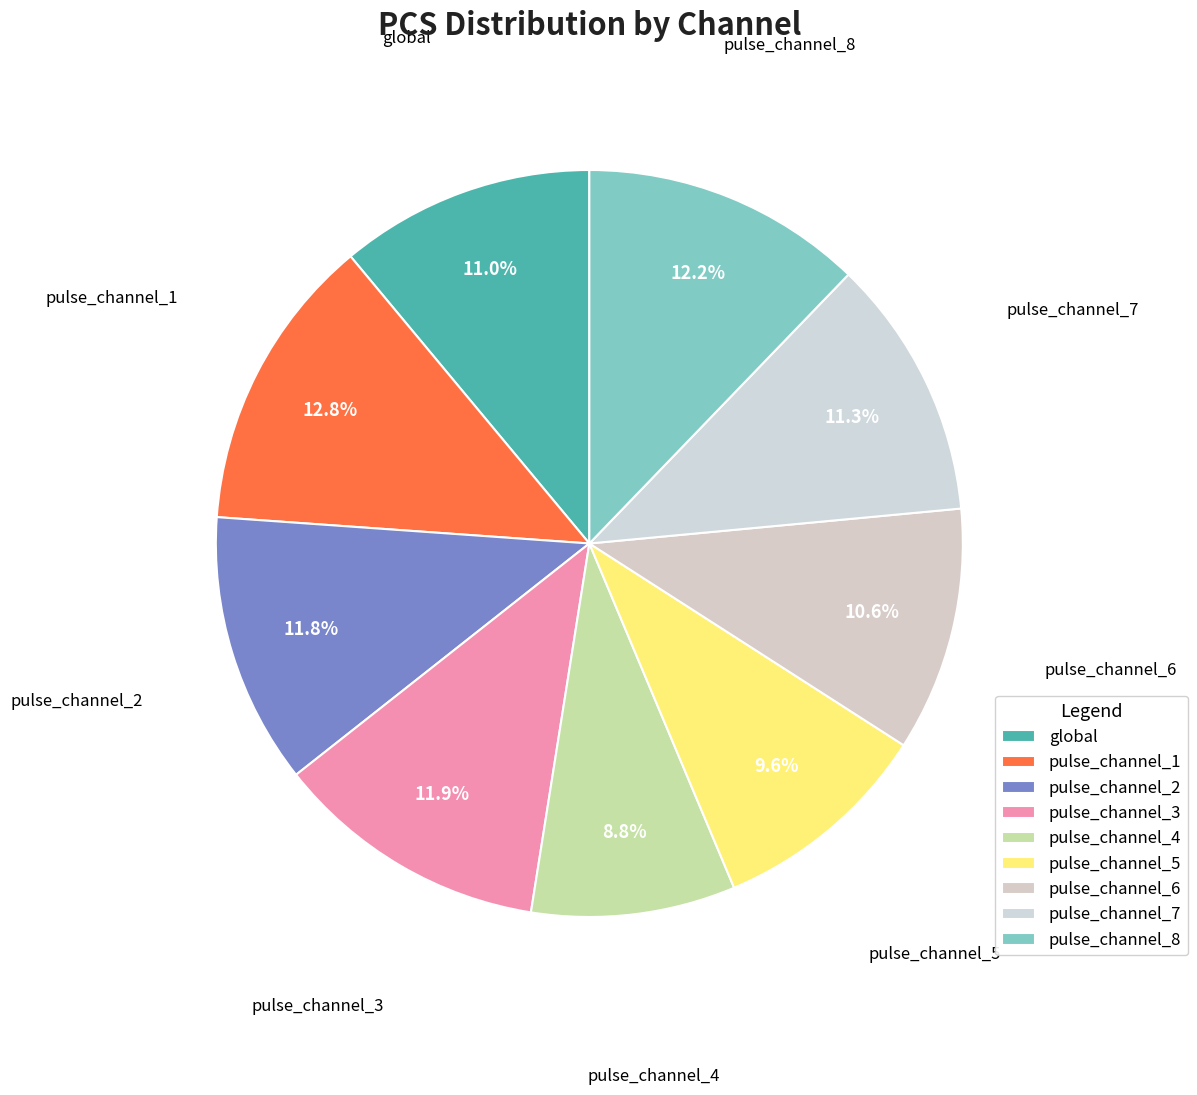

True or false: pulse_channel_8 accounts for 12% of the total.

True